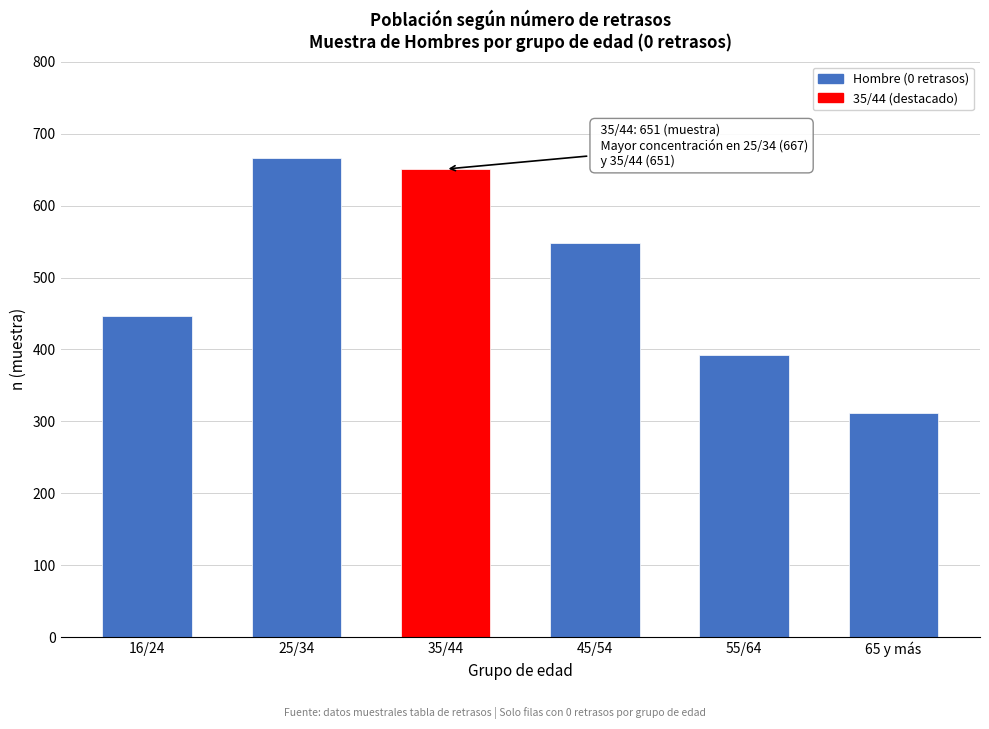

Reading right to left, what are all the values shown in this chart?

65 y más=312	55/64=393	45/54=548	35/44=651	25/34=667	16/24=446